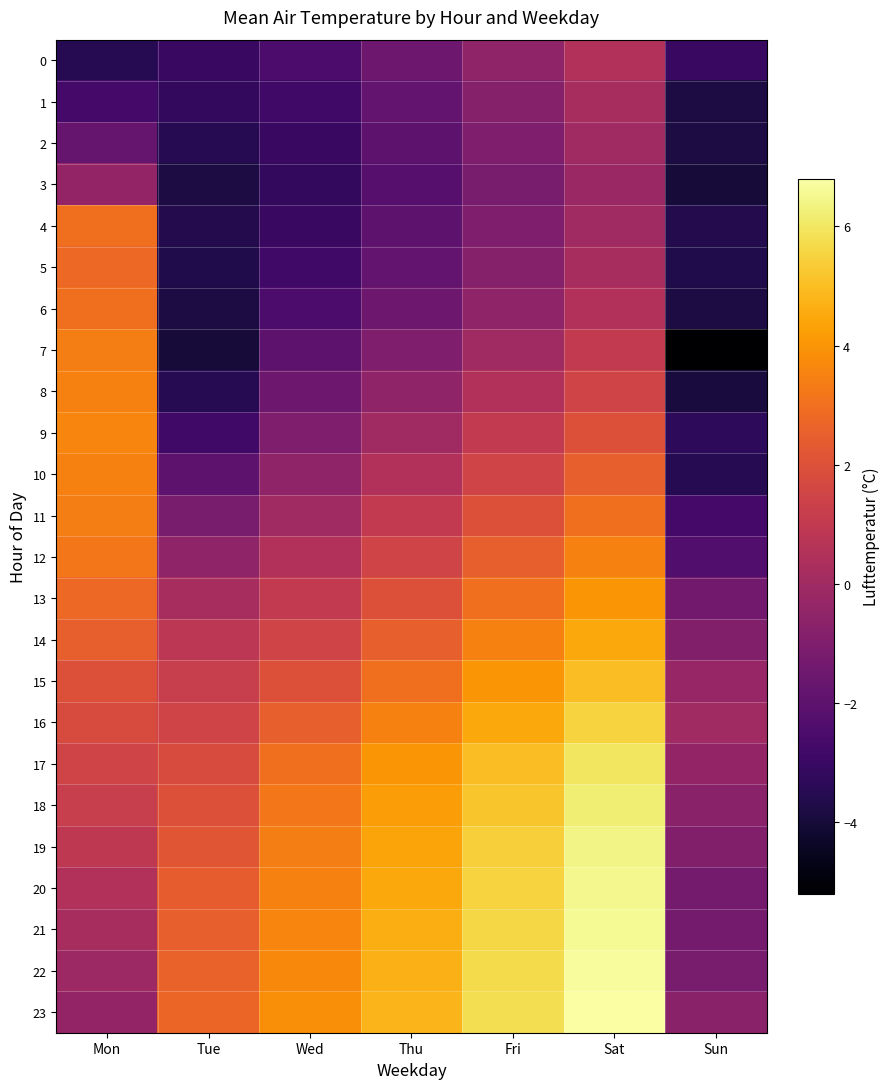

List the series in order of their peak value, lowest first.

3, 2, 1, 0, 5, 4, 6, 7, 11, 8, 10, 12, 9, 13, 14, 15, 16, 17, 18, 19, 20, 21, 22, 23